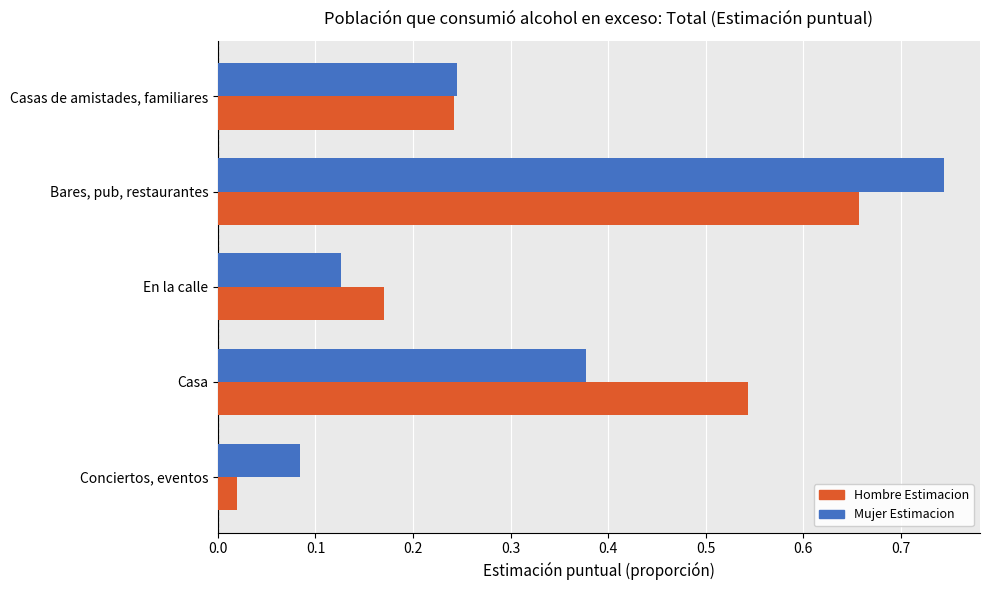

At which label does Mujer Estimacion reach its minimum?

Conciertos, eventos